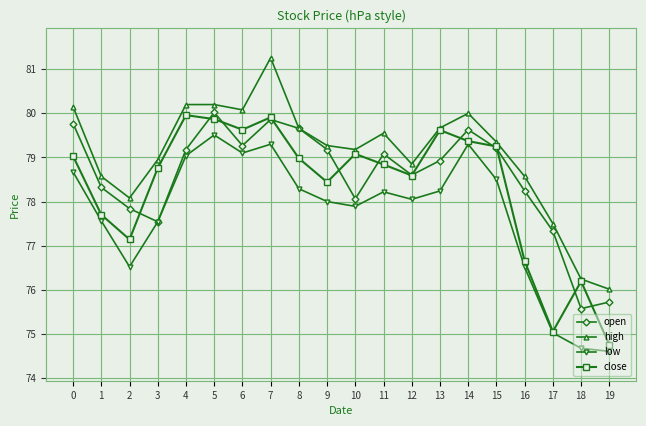

At which label does low reach its peak?

5